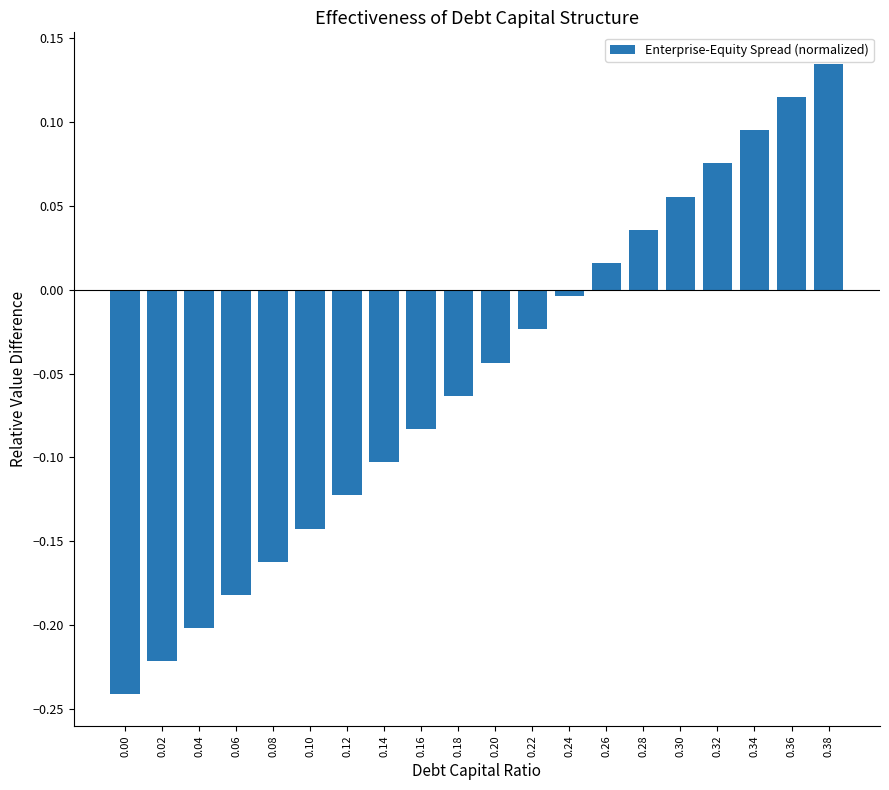

List the labels in order of value, largest first.

0.38, 0.36, 0.34, 0.32, 0.30, 0.28, 0.26, 0.24, 0.22, 0.20, 0.18, 0.16, 0.14, 0.12, 0.10, 0.08, 0.06, 0.04, 0.02, 0.00